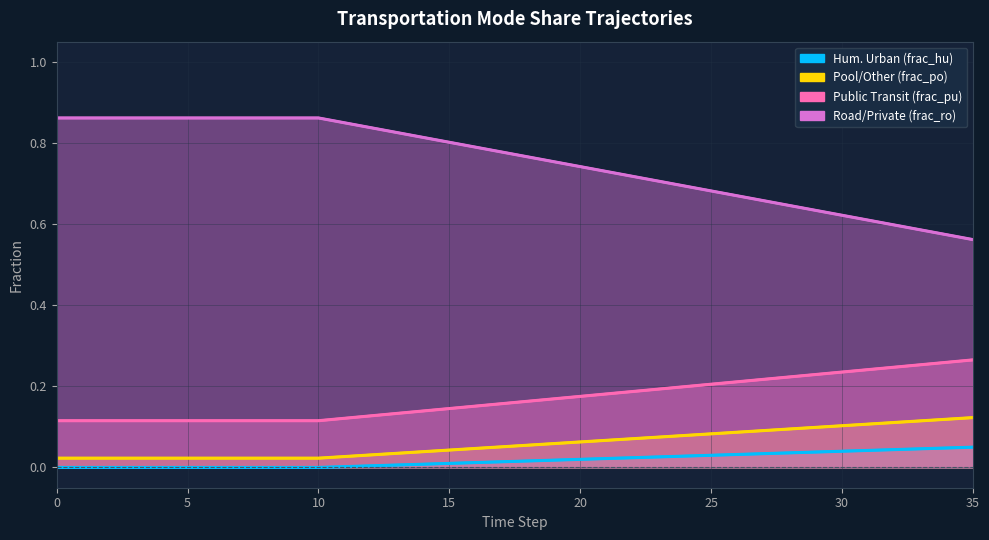

How many lines are shown in the chart?

4